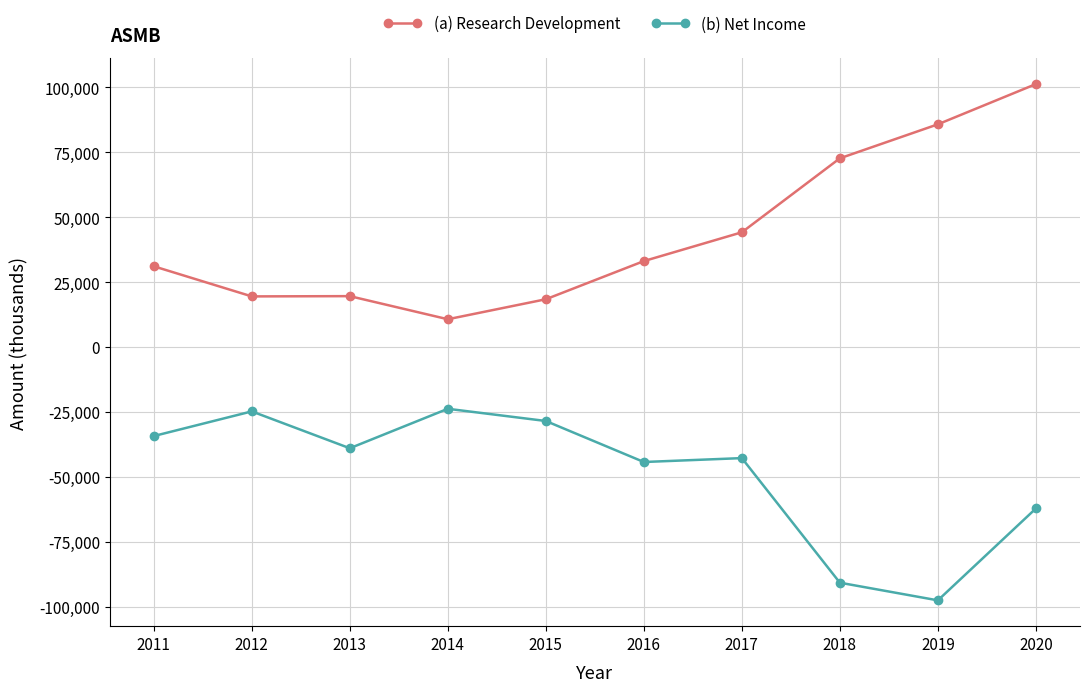

Count the number of categories in the chart.

10